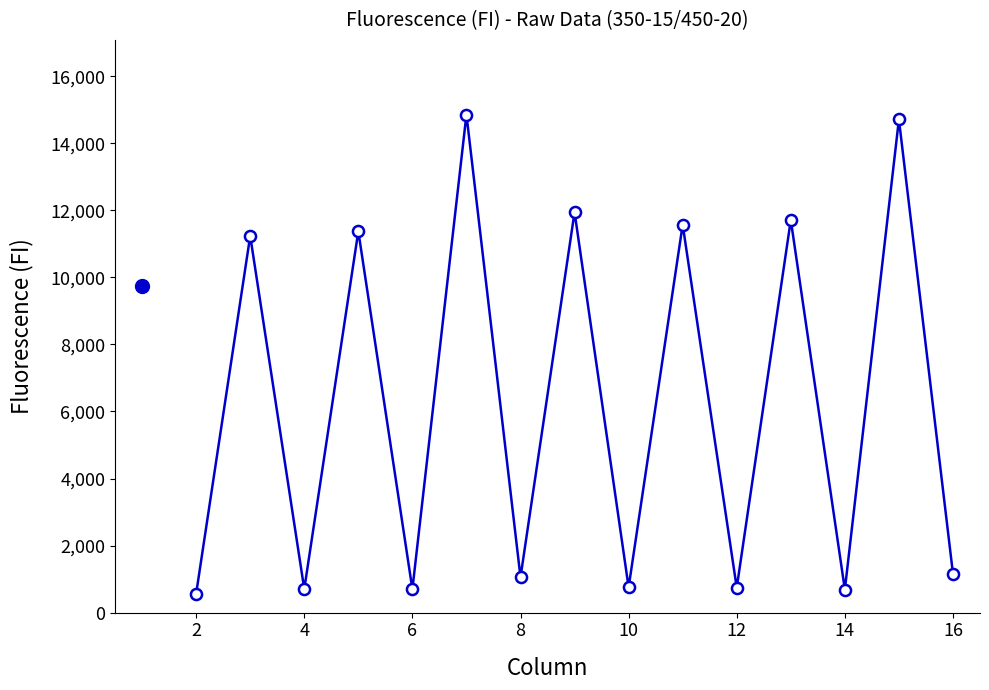

What is the minimum value shown in the chart?

565